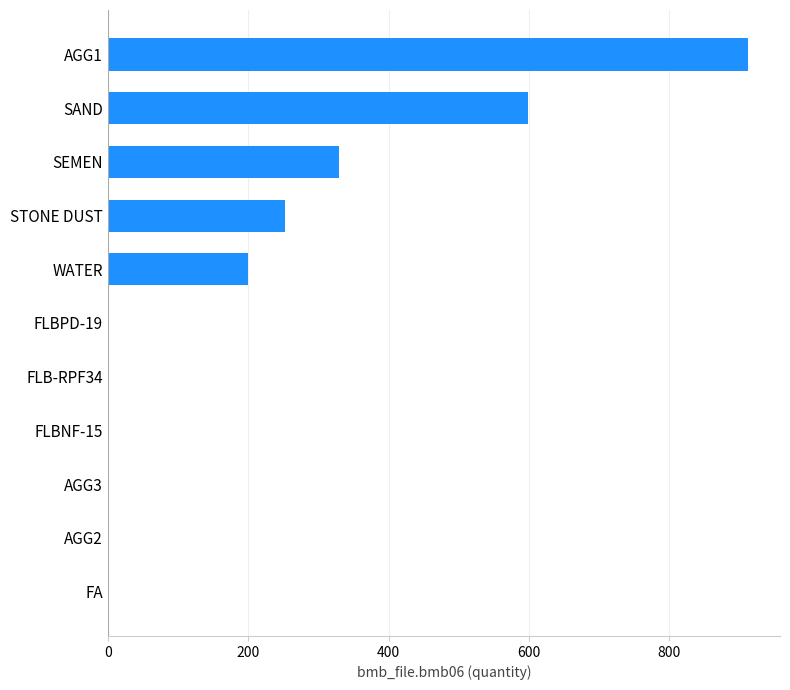

Are the bars horizontal?

Yes